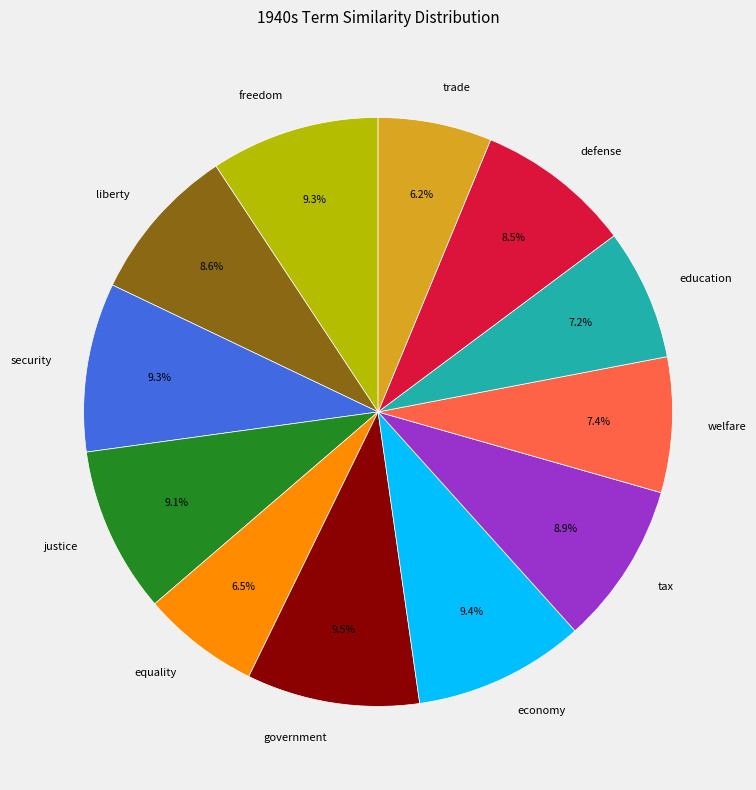

Between trade and tax, which is larger?

tax